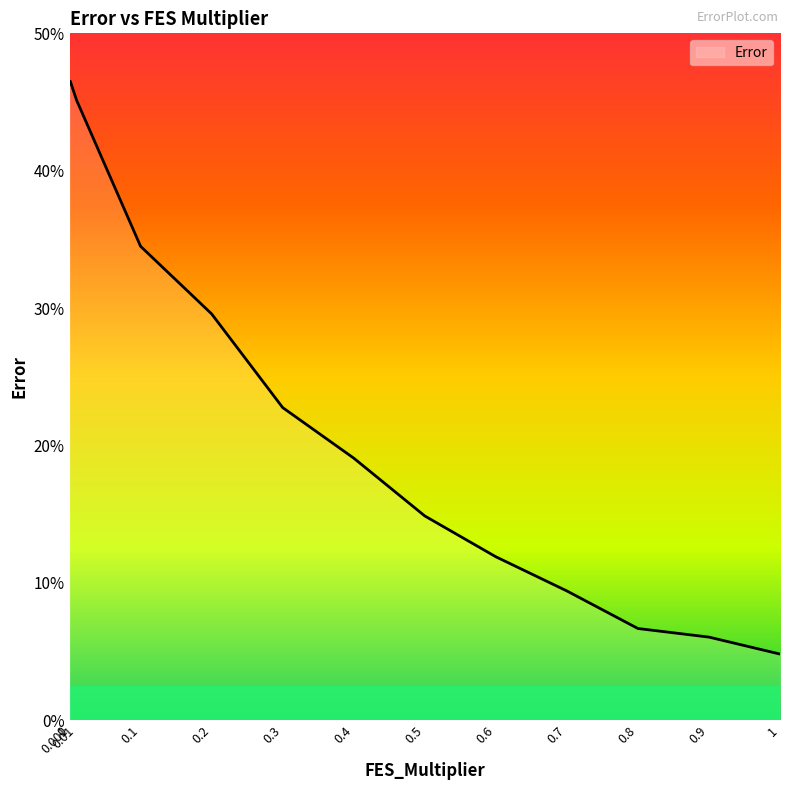

The value at 0 is 46.5. True or false?

True